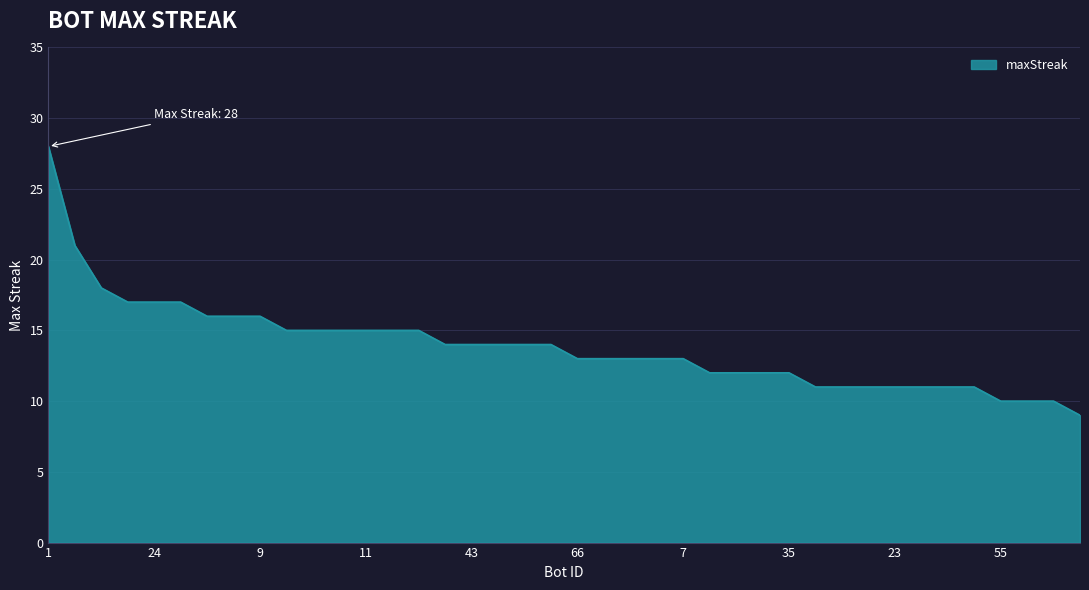

What is the smallest value displayed?

9